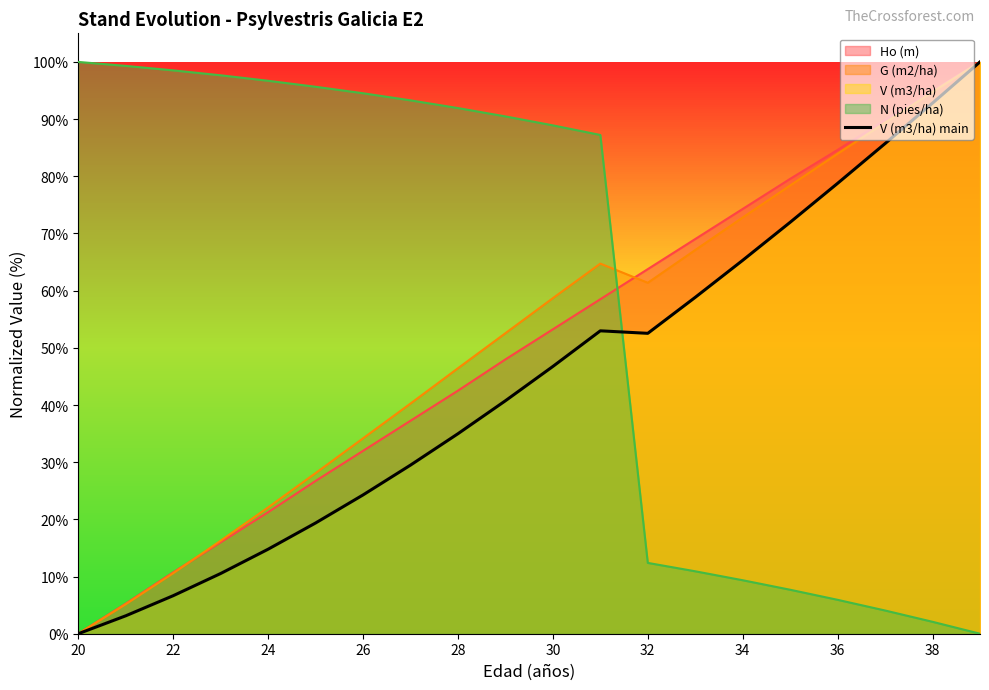

What is the greatest value displayed?

100.0